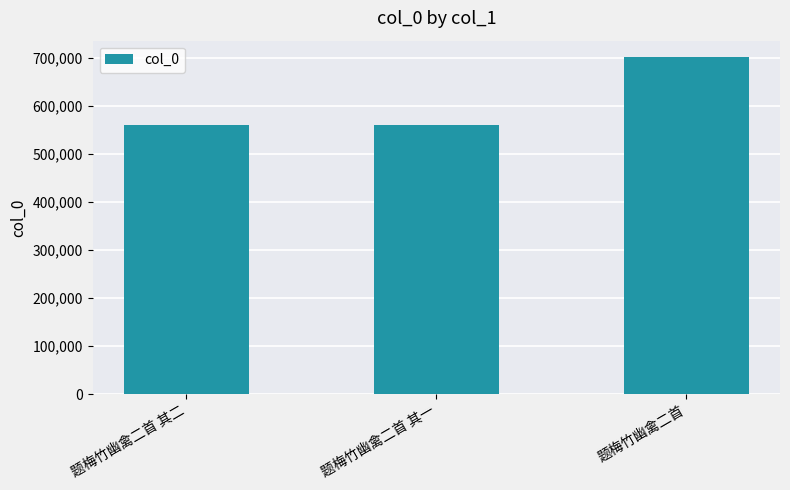

What position from the right is 题梅竹幽禽二首 其二?

3